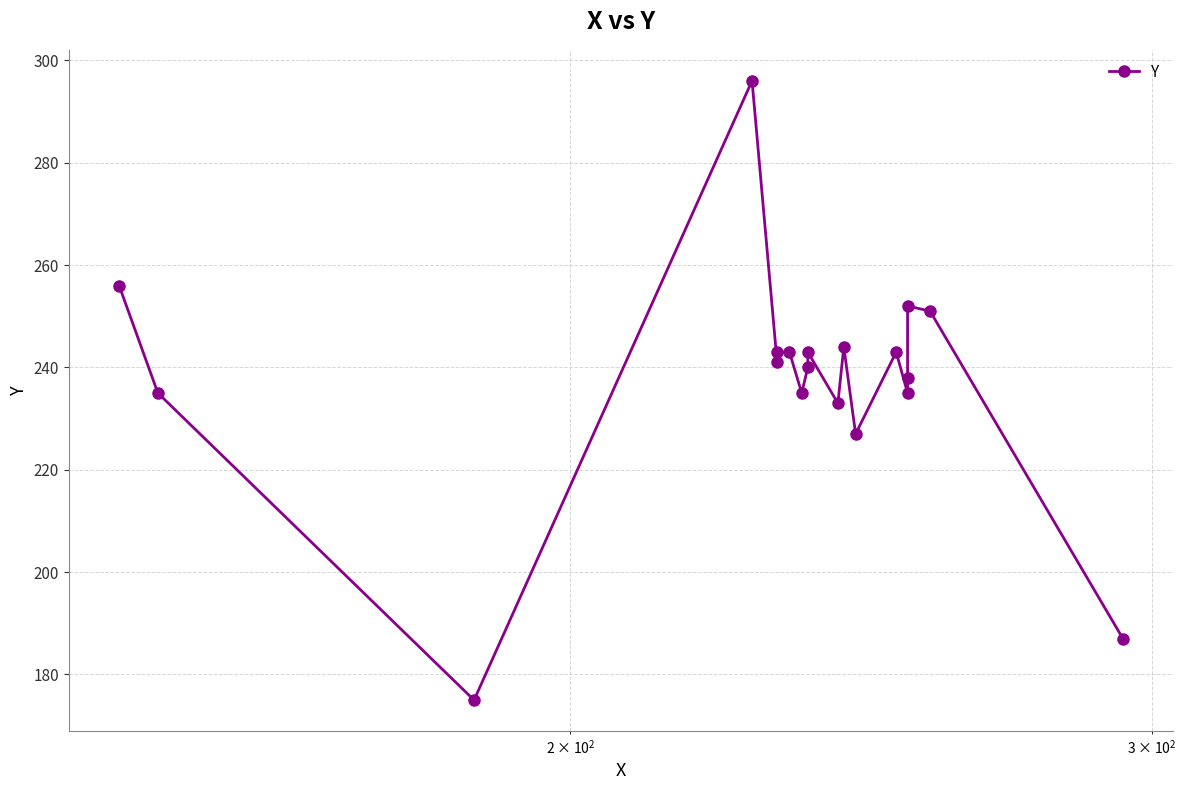

What is the sum of all values?

4517